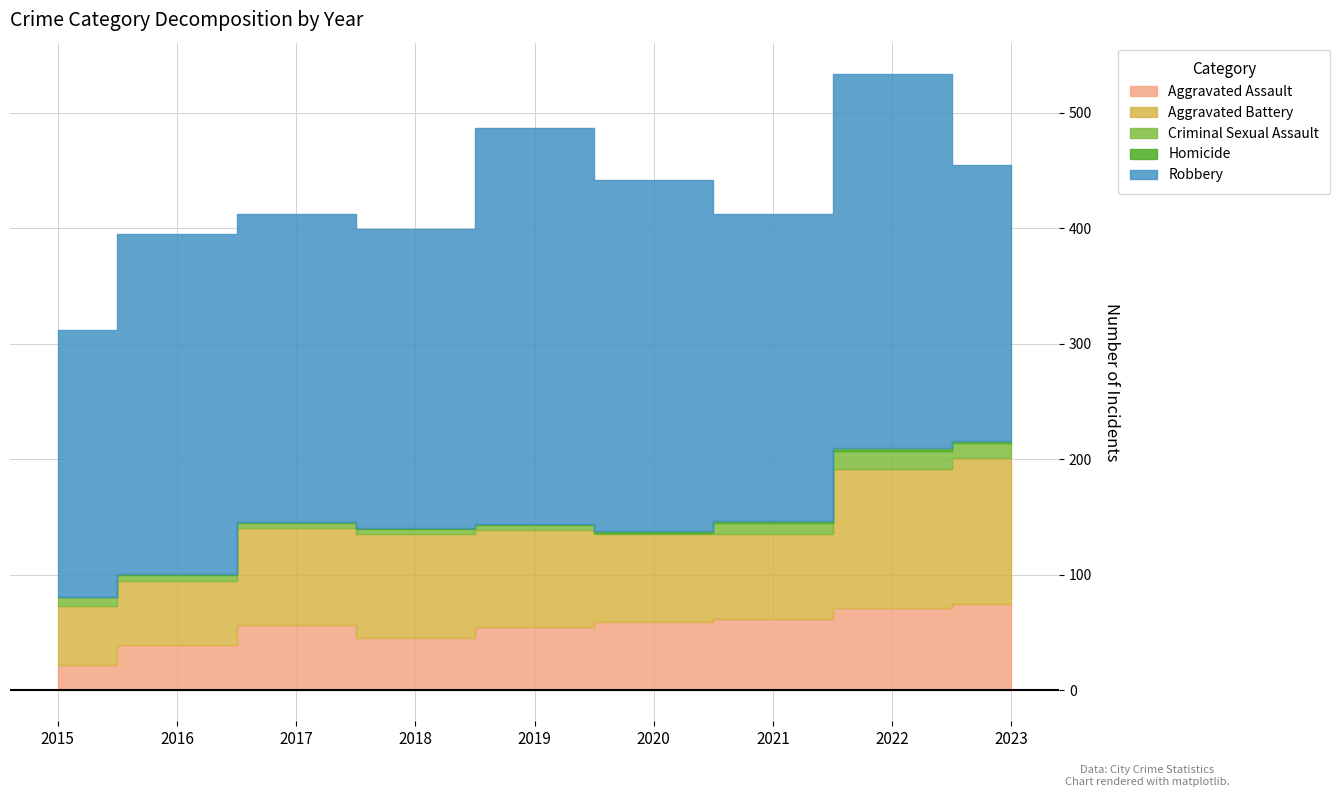

At which label does Robbery reach its peak?

2019